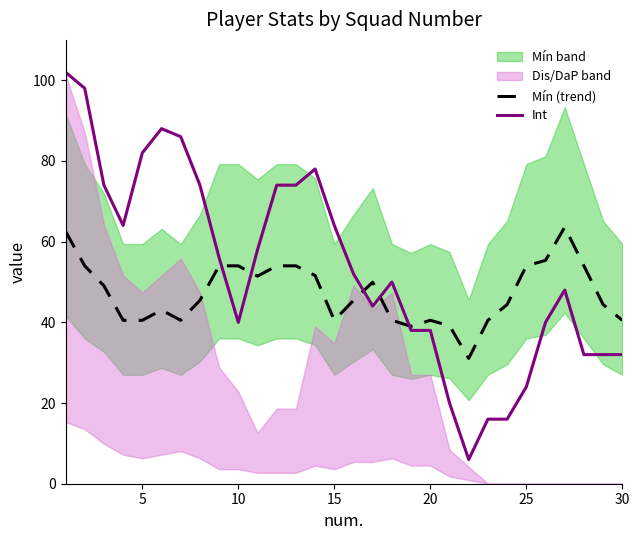

What is the difference between the second highest and minimum values in the Int series?

92.0